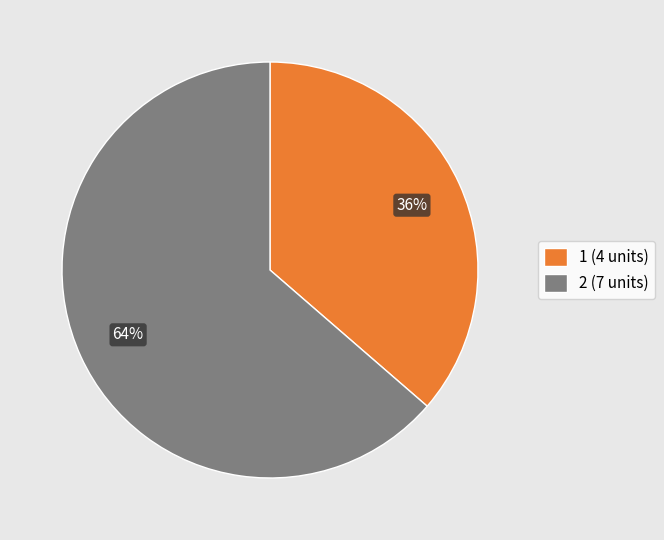

How many slices are in this pie chart?

2